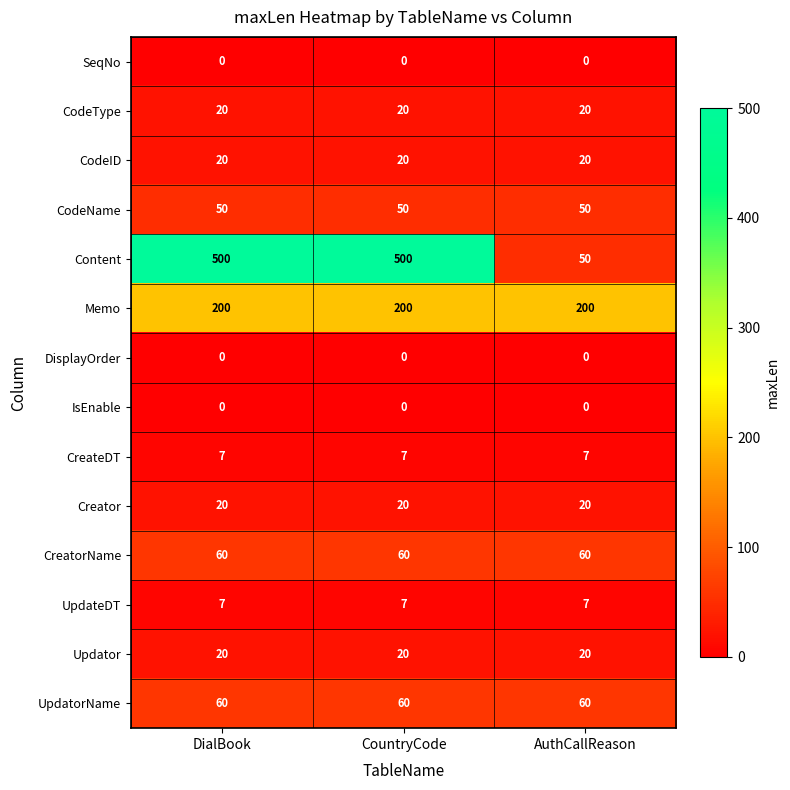

At how many categories does at least one series exceed 164?

3